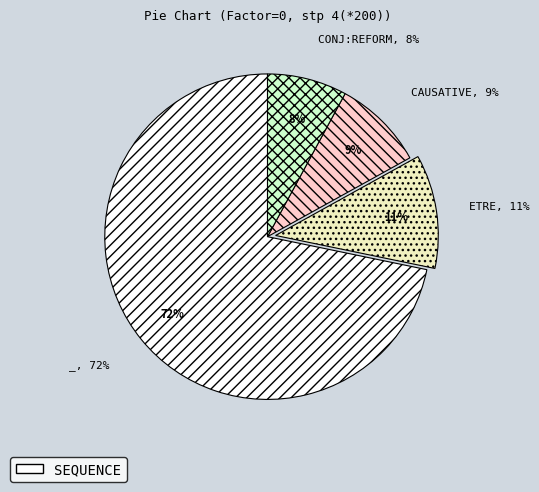

To the nearest percent, what portion does conj:reform represent?

8%